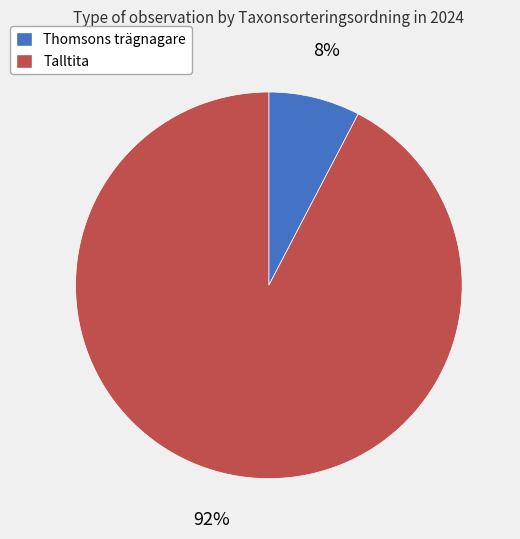

Which category accounts for the majority?

Talltita